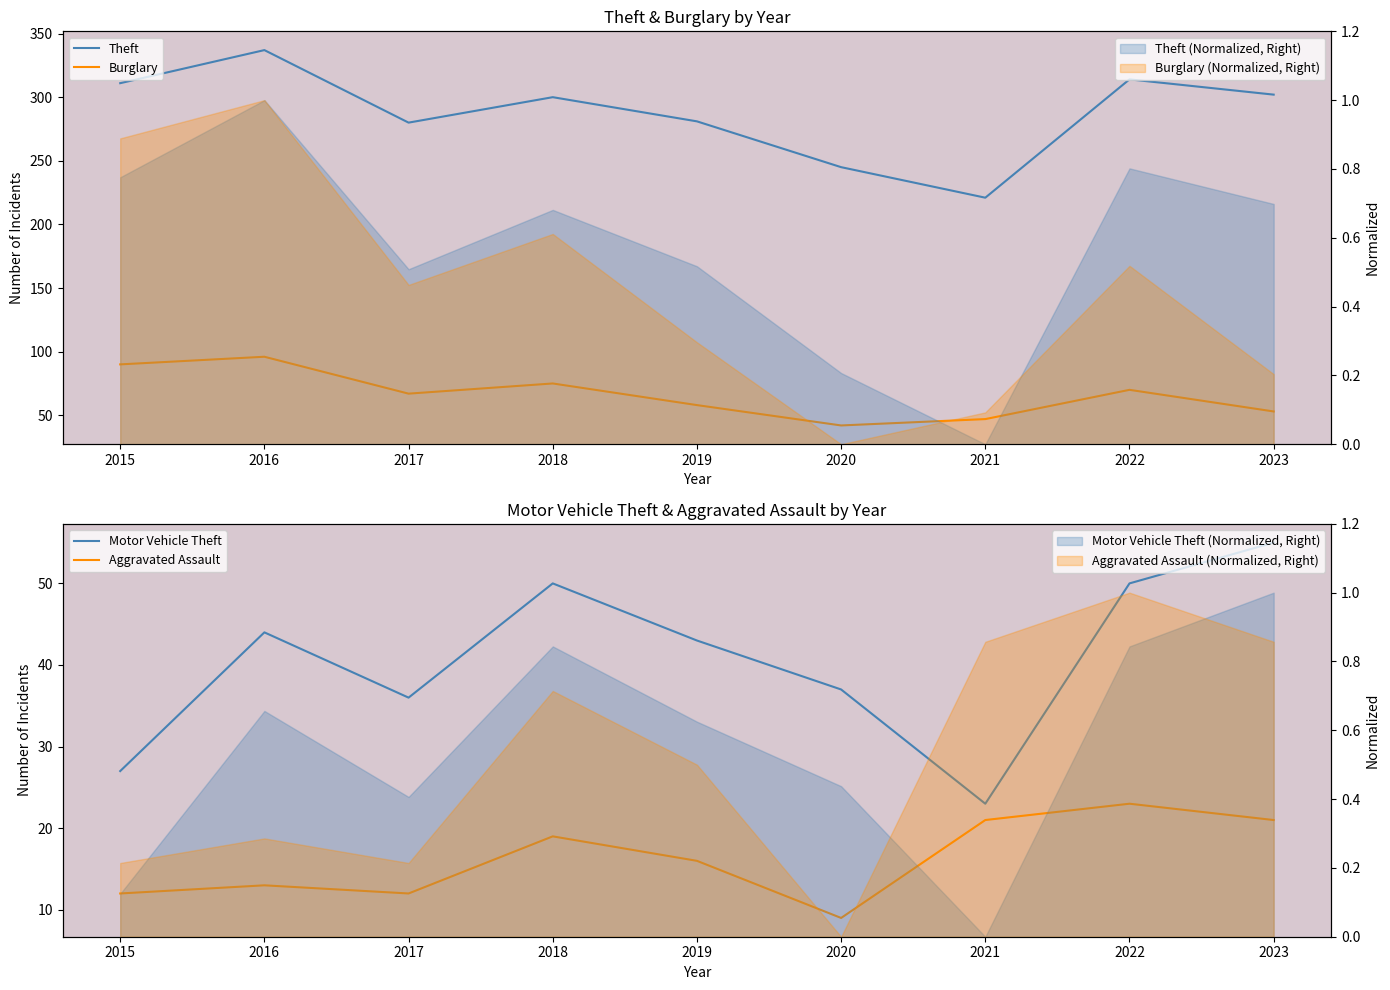

True or false: Burglary has a value of 22 at 2019.

False